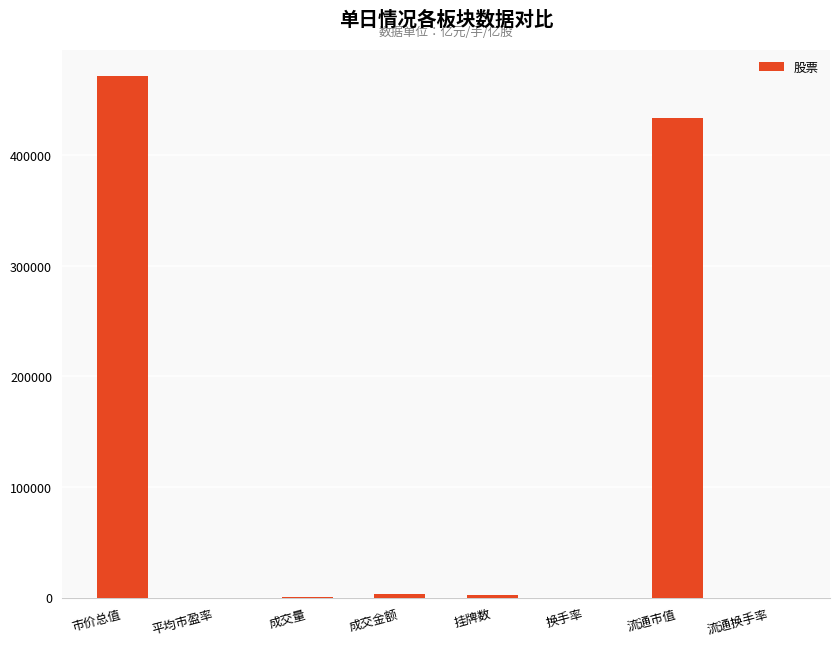

Which has a higher value, 市价总值 or 流通换手率?

市价总值